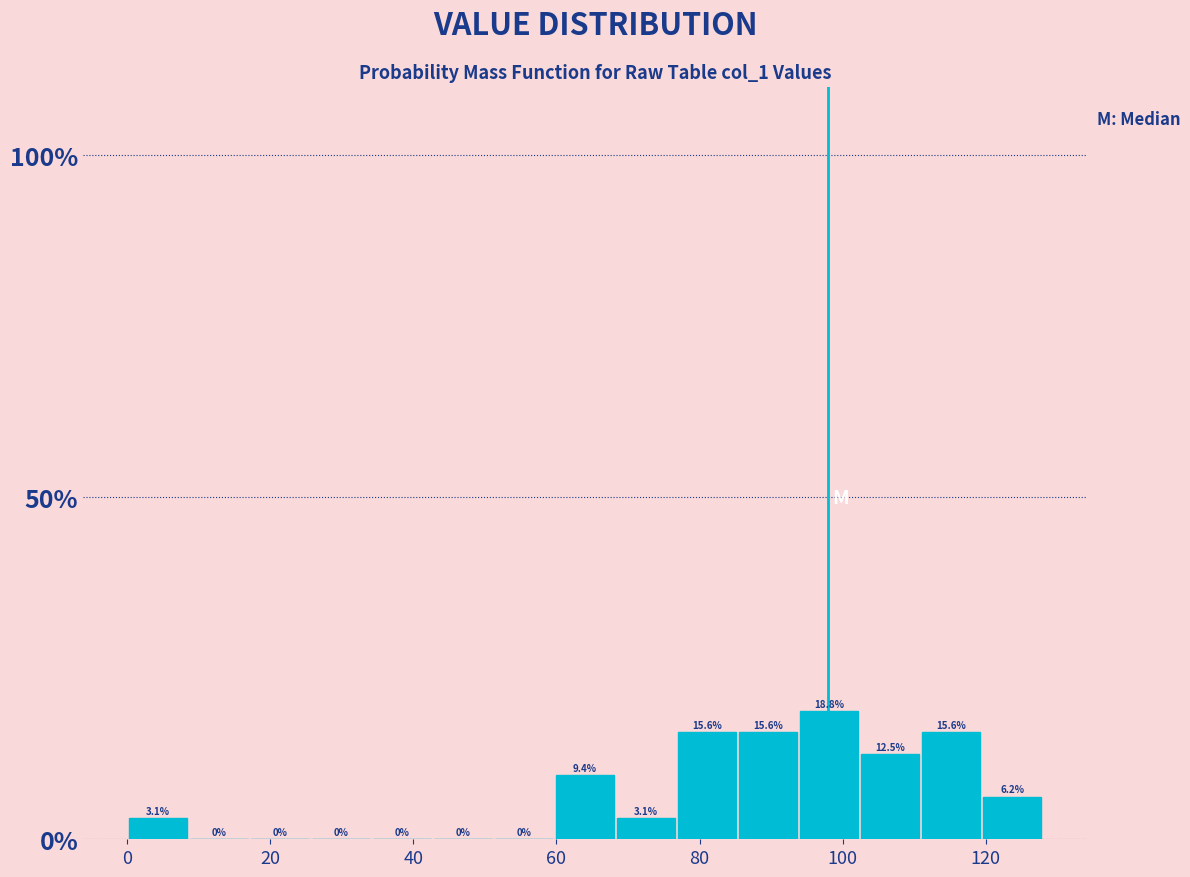

Reading left to right, list every bar in this chart as the range it spans on the x-axis followed by its height. The bar edges are not printed on the chart, so give them approximately, as read against the axis.

0 to 8: 3.1
8 to 18: 0.0
18 to 26: 0.0
26 to 34: 0.0
34 to 42: 0.0
42 to 52: 0.0
52 to 60: 0.0
60 to 68: 9.4
68 to 76: 3.1
76 to 86: 15.6
86 to 94: 15.6
94 to 102: 18.8
102 to 110: 12.5
110 to 120: 15.6
120 to 128: 6.2